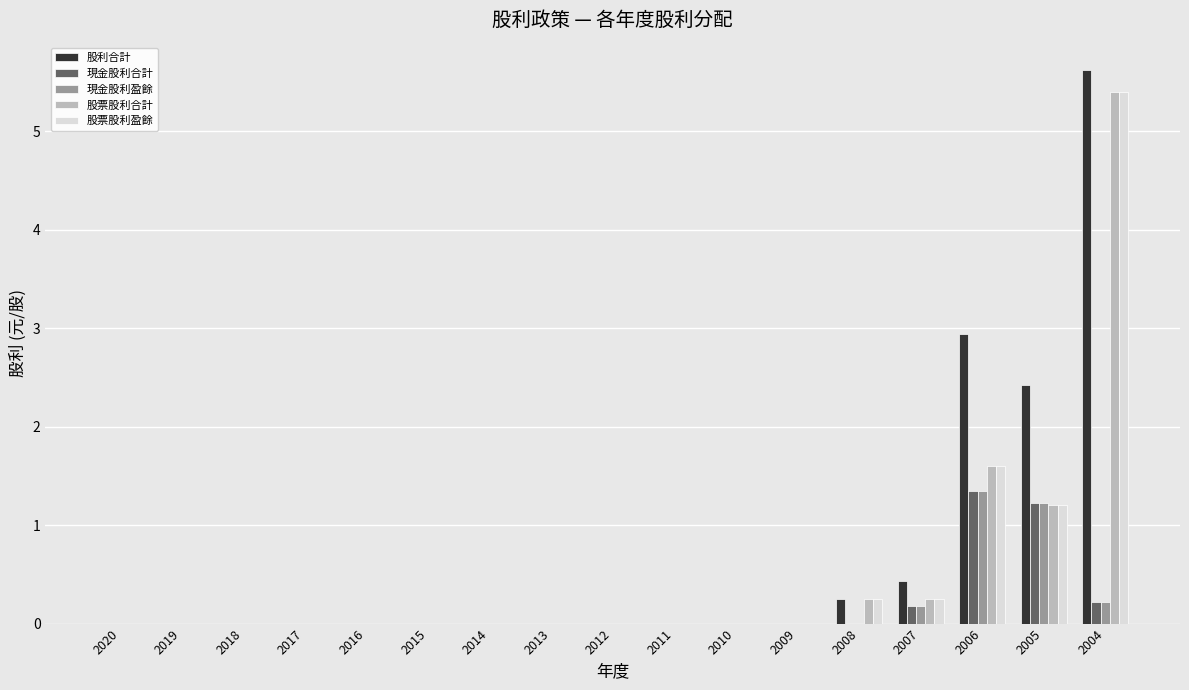

At which label is 股票股利合計 closest to 2?

2006